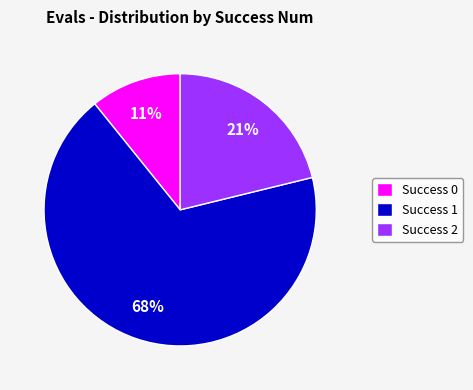

How many segments does this pie chart have?

3